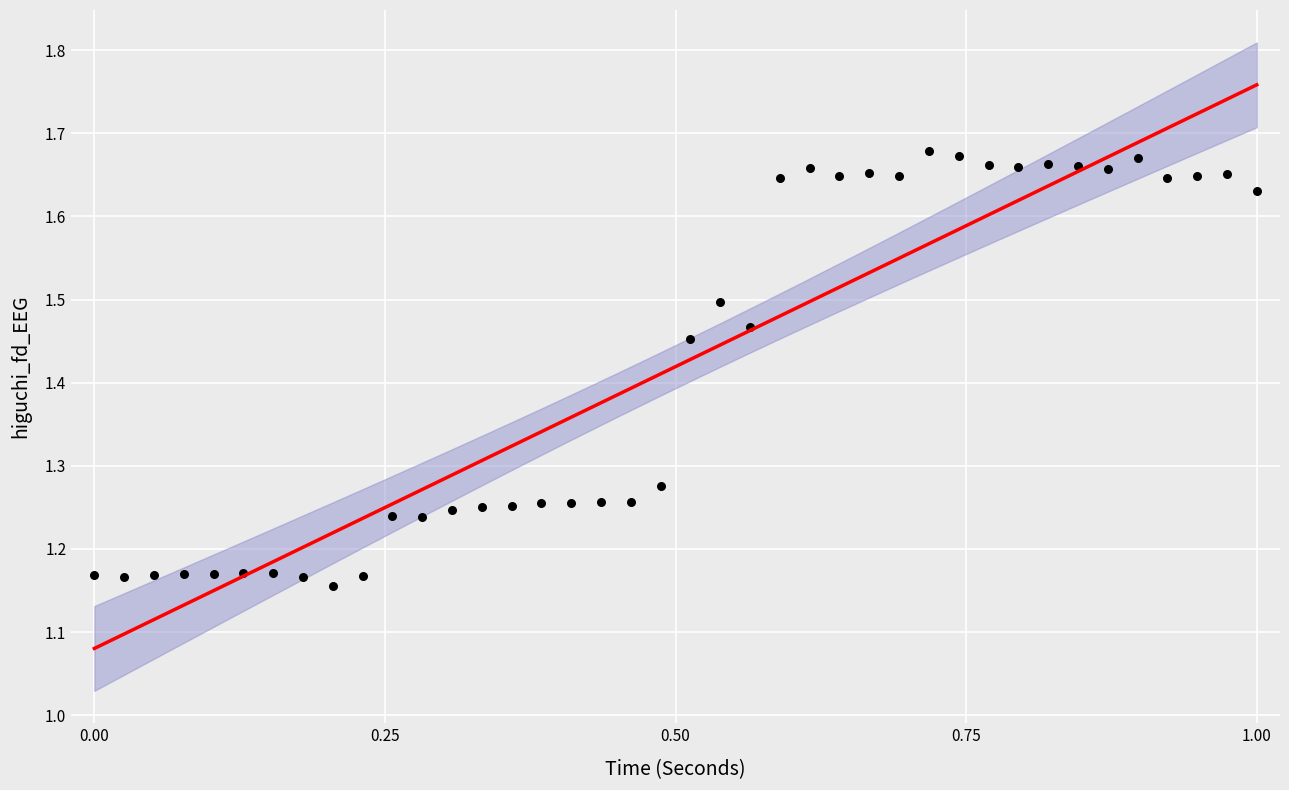

What is the range of X values (max minus min)?

1.0